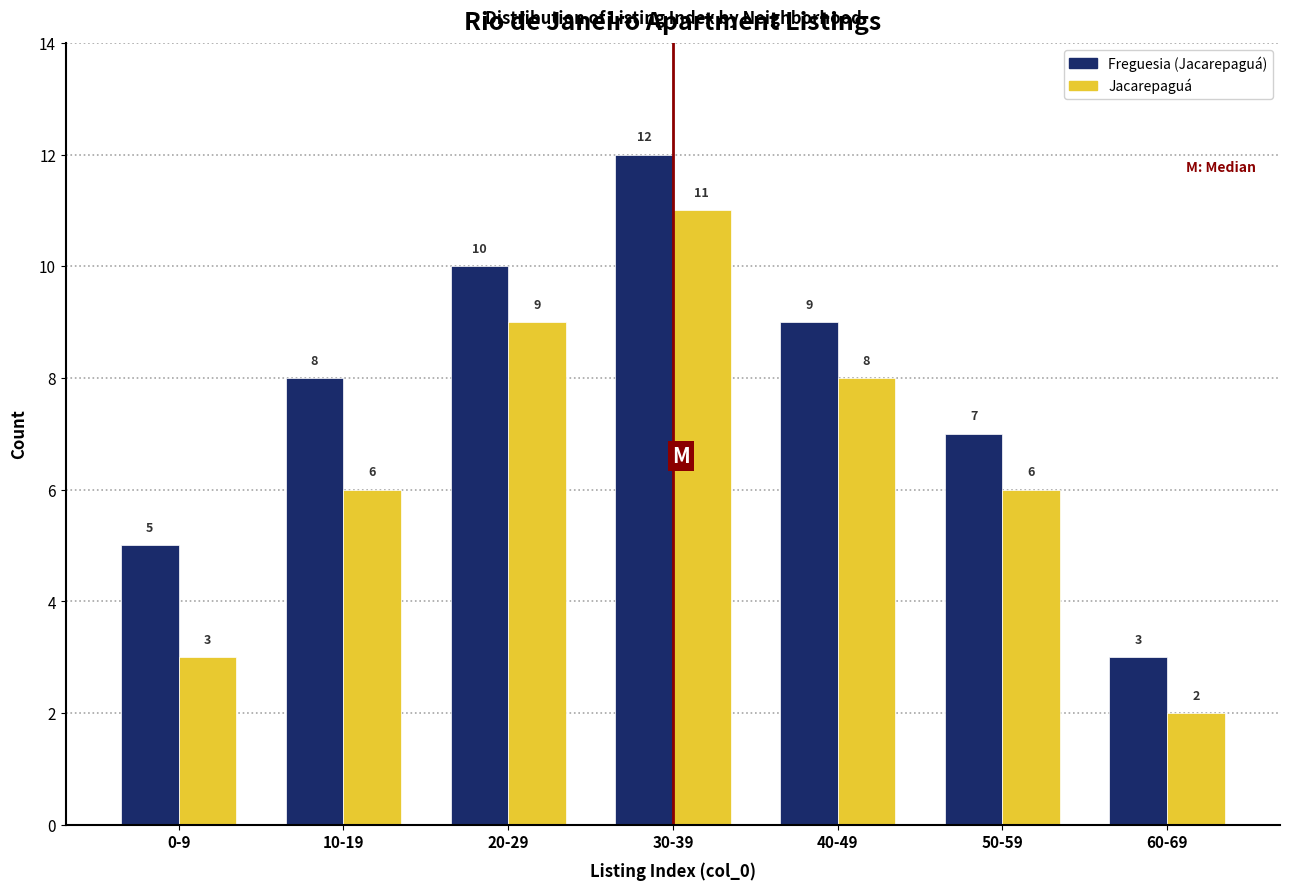

Reading left to right, extract all data points from this chart.

Freguesia (Jacarepaguá): 0-9=5	10-19=8	20-29=10	30-39=12	40-49=9	50-59=7	60-69=3
Jacarepaguá: 0-9=3	10-19=6	20-29=9	30-39=11	40-49=8	50-59=6	60-69=2